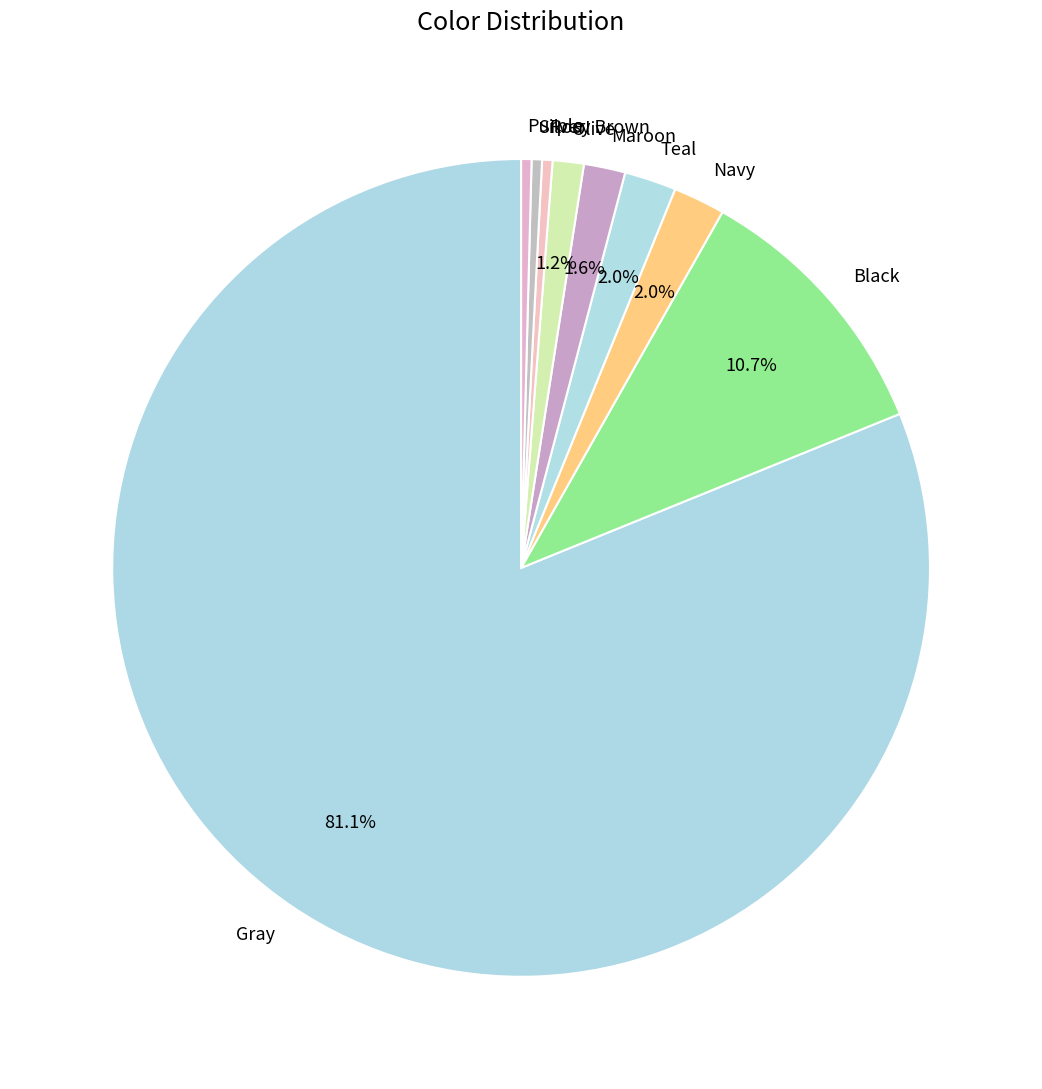

Is it true that Gray is 94% of the pie?

False